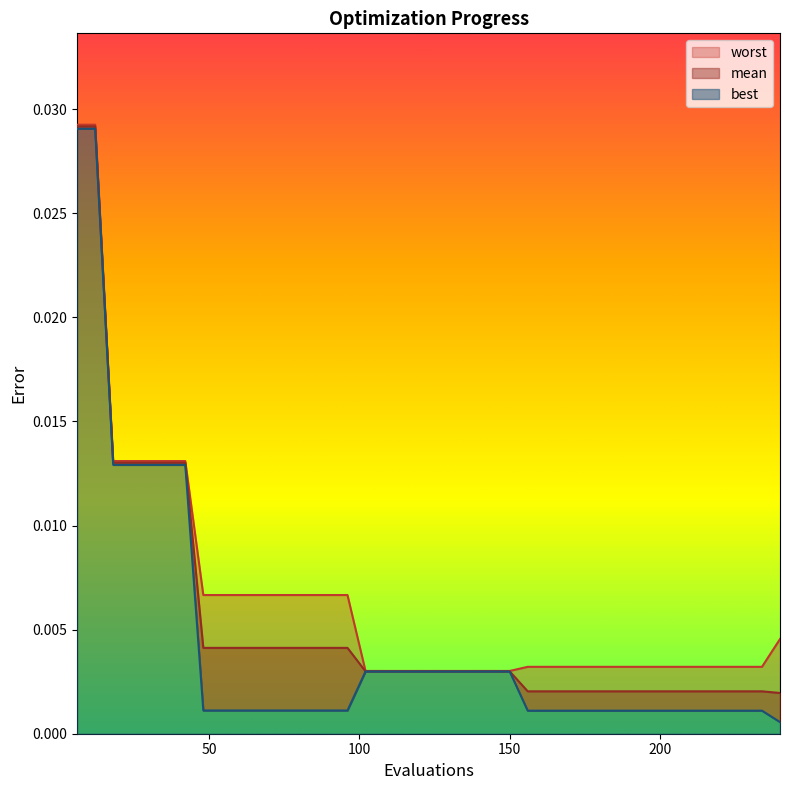

Between 54 and 240, which is larger?

54